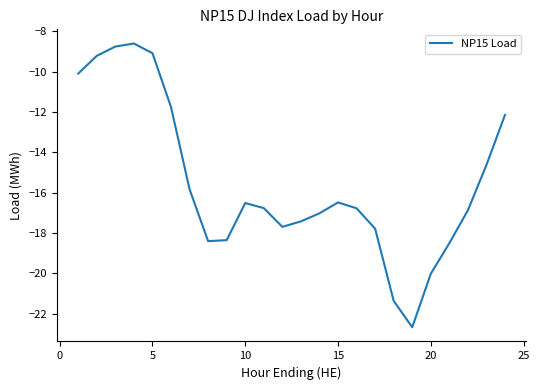

What is the maximum value shown in the chart?

-8.6